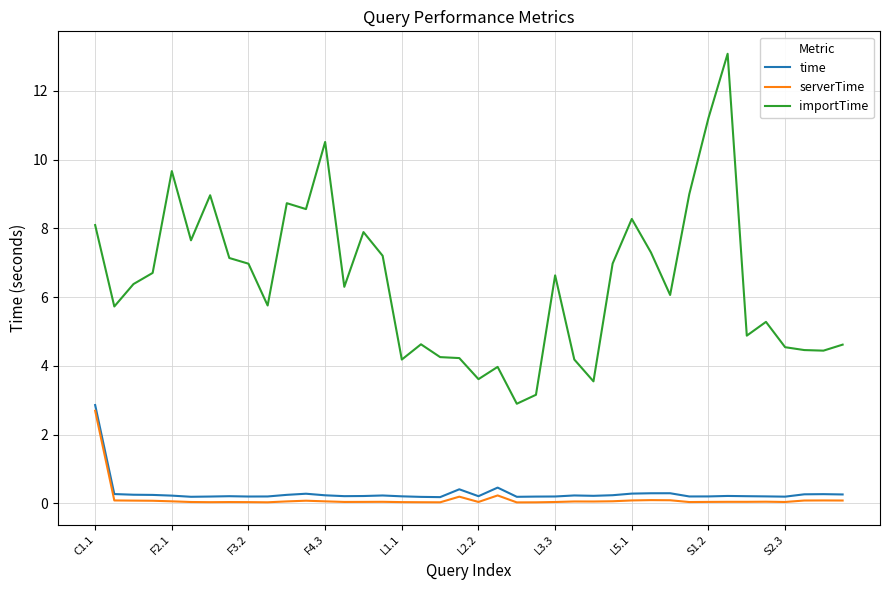

Which series has the widest spread of values?

importTime